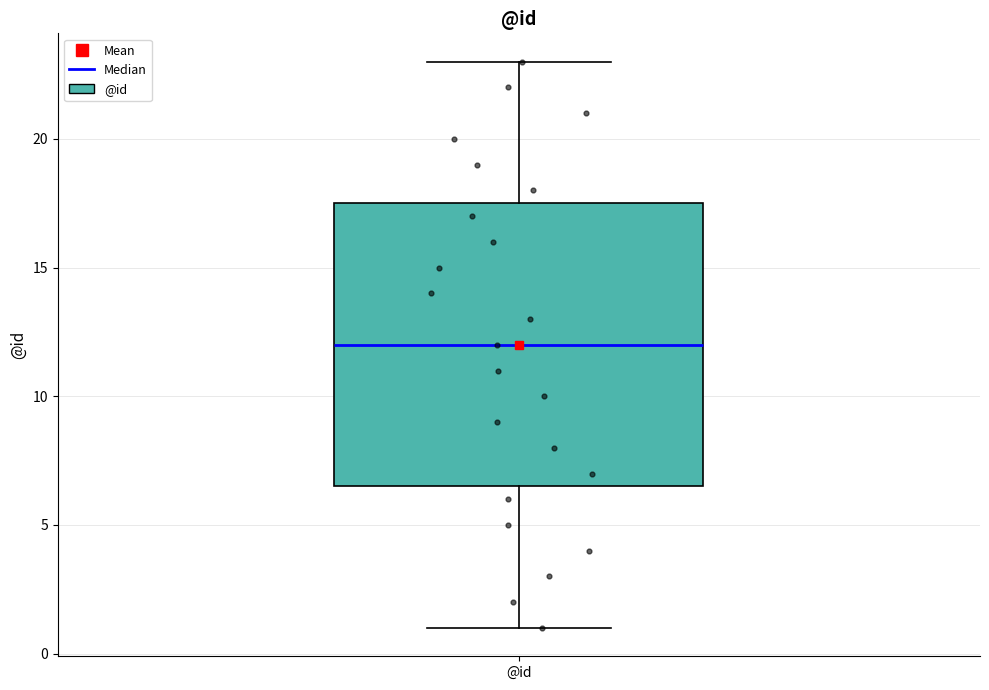

Read this box plot against the y-axis: the position of the median line, the range covered by the box, and the ends of both whiskers. The values are not printed on the chart, so give them approximately, as read against the axis.

median 12.0, box 6.5 to 17.5, whiskers 1.0 to 23.0